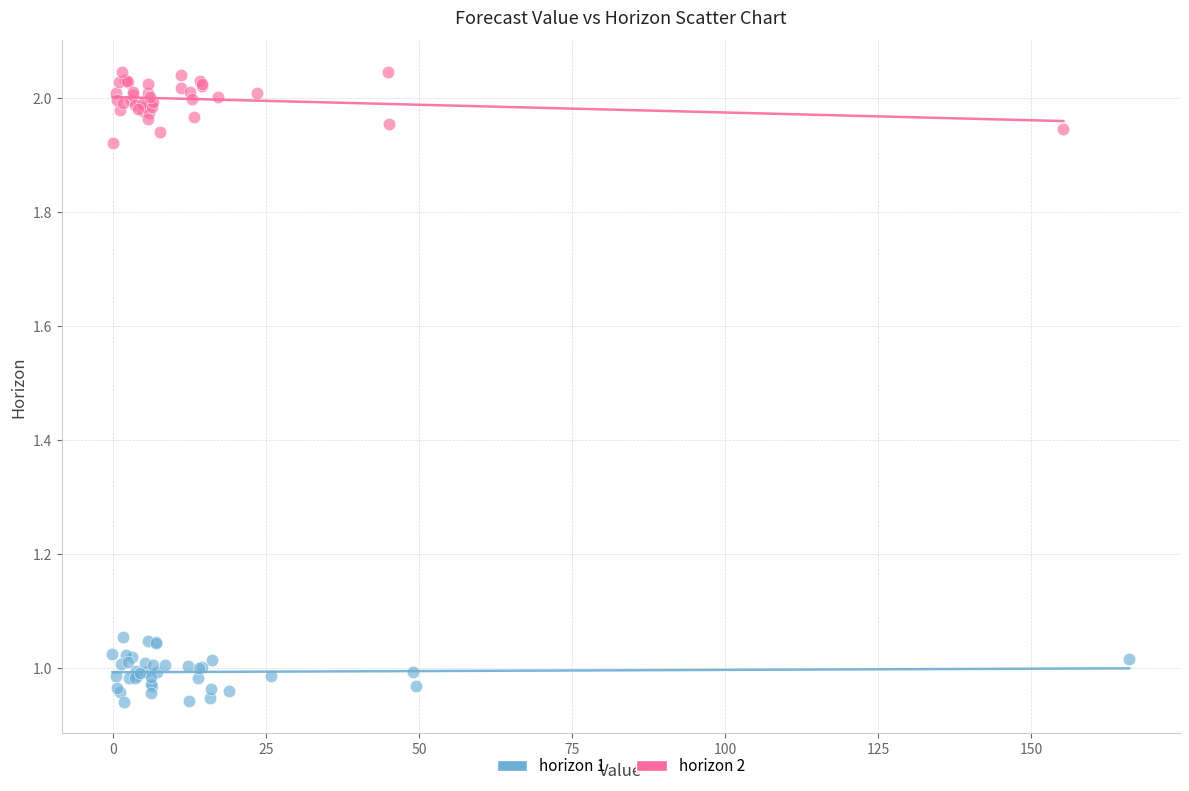

Which series reaches the maximum Y coordinate?

horizon 2